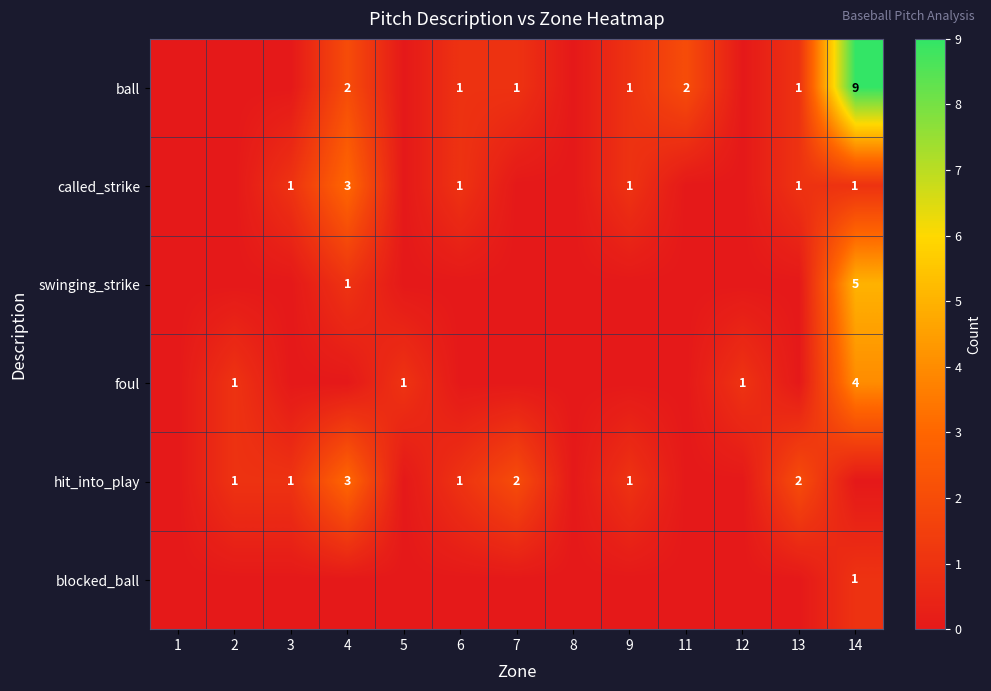

True or false: blocked_ball has a value of 1 at 14.

True